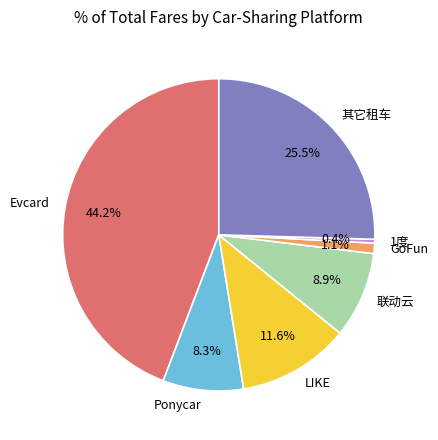

Rank the categories by value from highest to lowest.

Evcard, 其它租车, LIKE, 联动云, Ponycar, GoFun, 1度